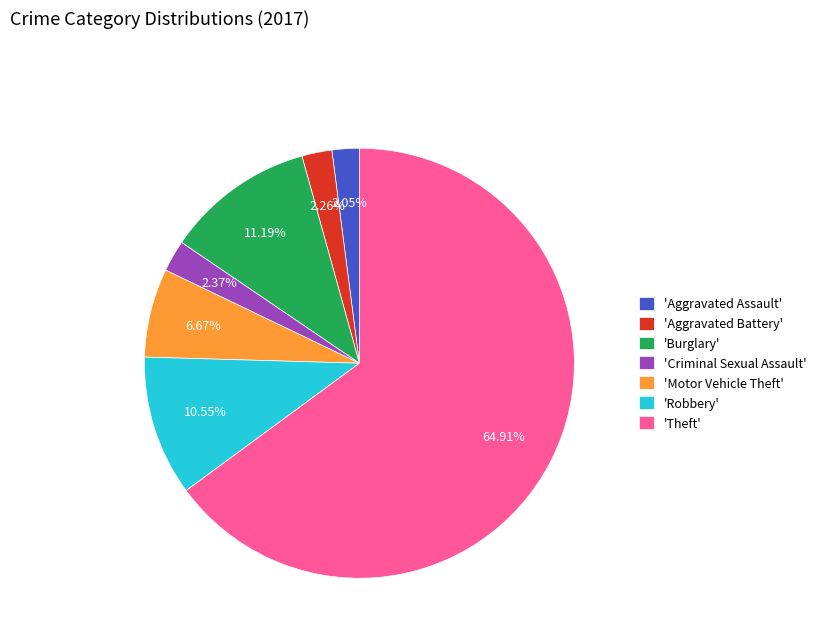

Do 'Theft' and 'Criminal Sexual Assault' together represent more than half of the pie?

Yes